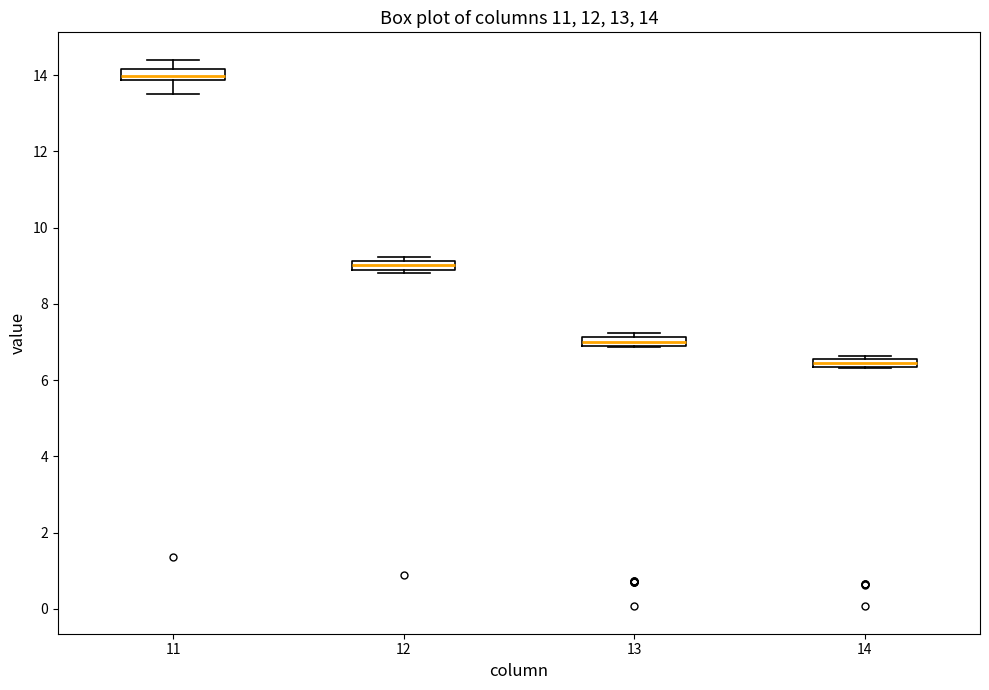

Which box's median line is the highest?

11